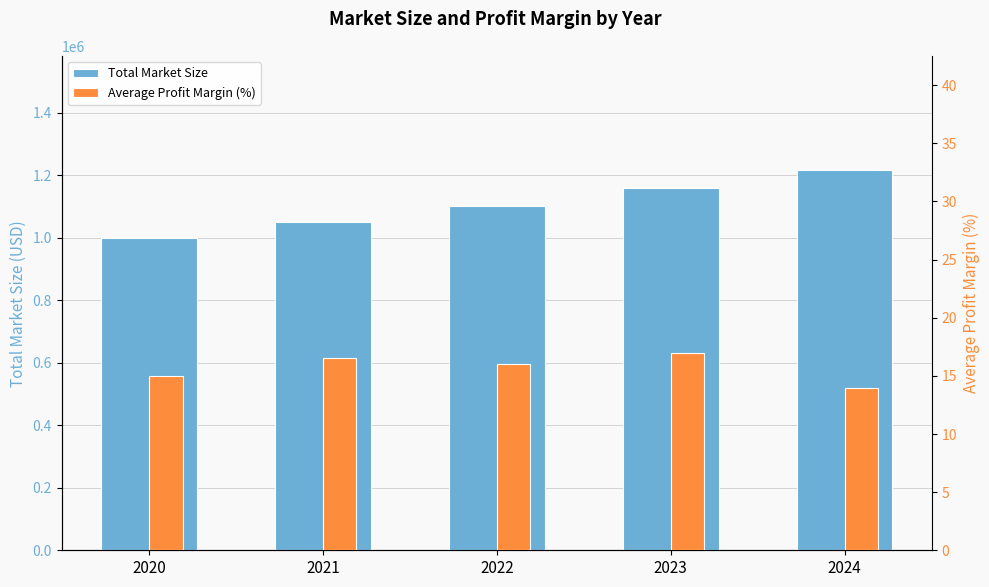

How many series are shown in this chart?

2